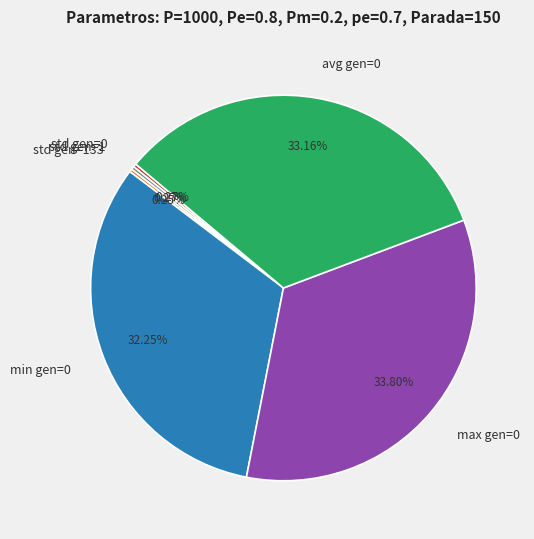

Is there a majority slice in this chart?

No